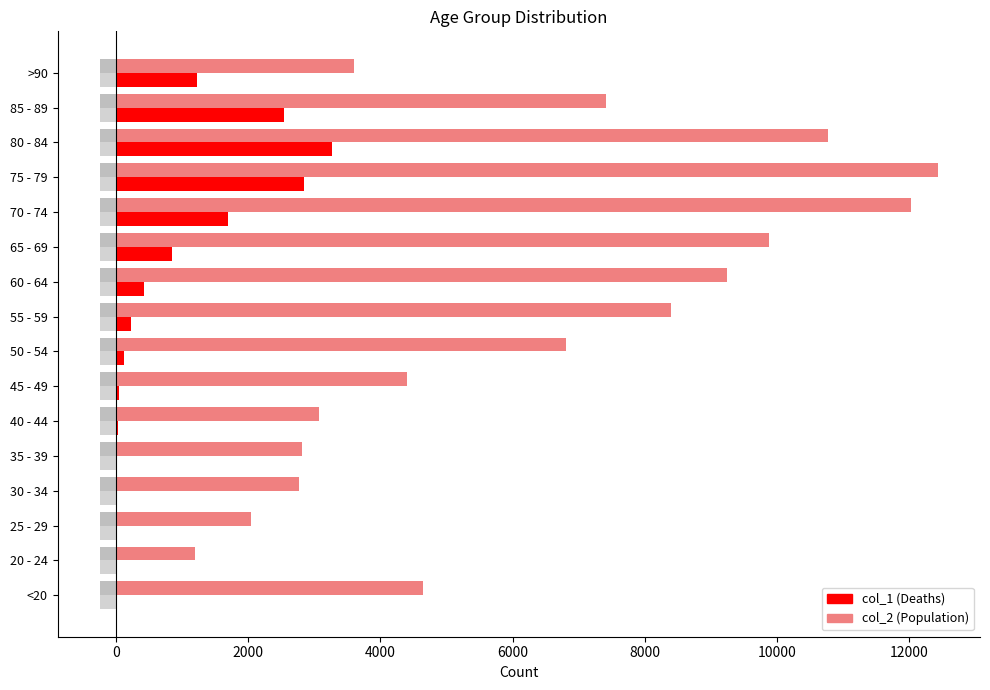

Which series has the largest total across all categories?

col_2